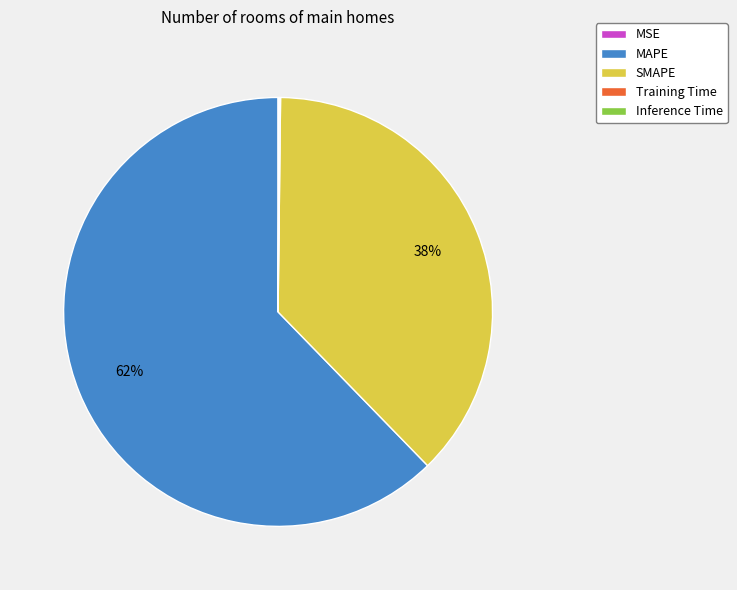

Is there any slice that represents more than half of the pie?

Yes